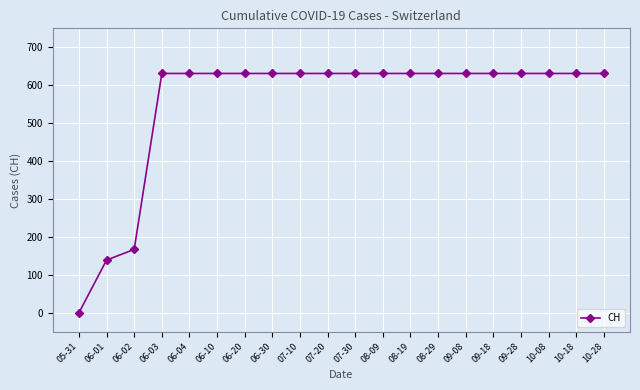

What is the label of the 5th point from the left?

06-04